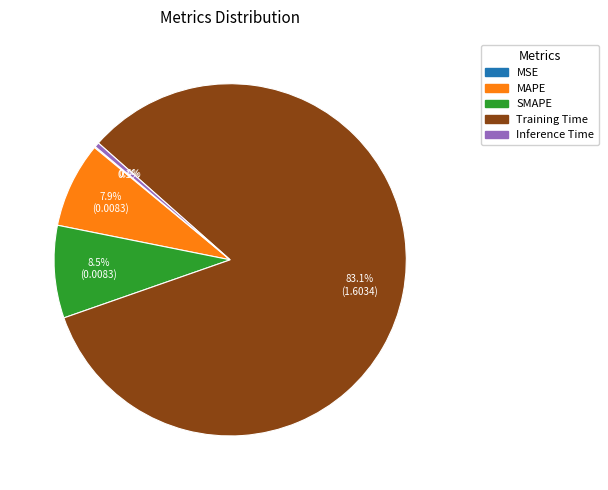

To the nearest percent, what is the difference between the largest and smallest slice percentages?

83%